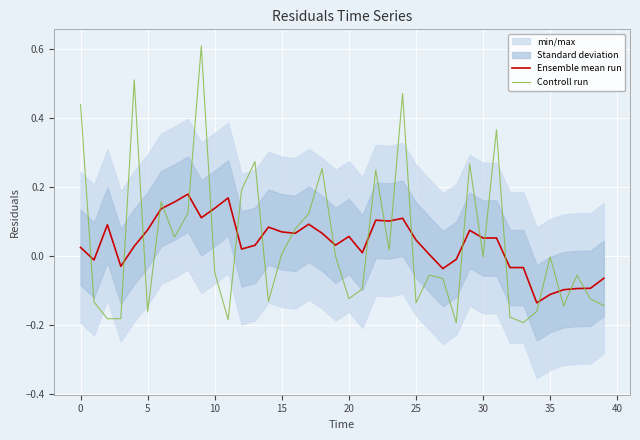

How many values in Ensemble mean run are above zero?

28